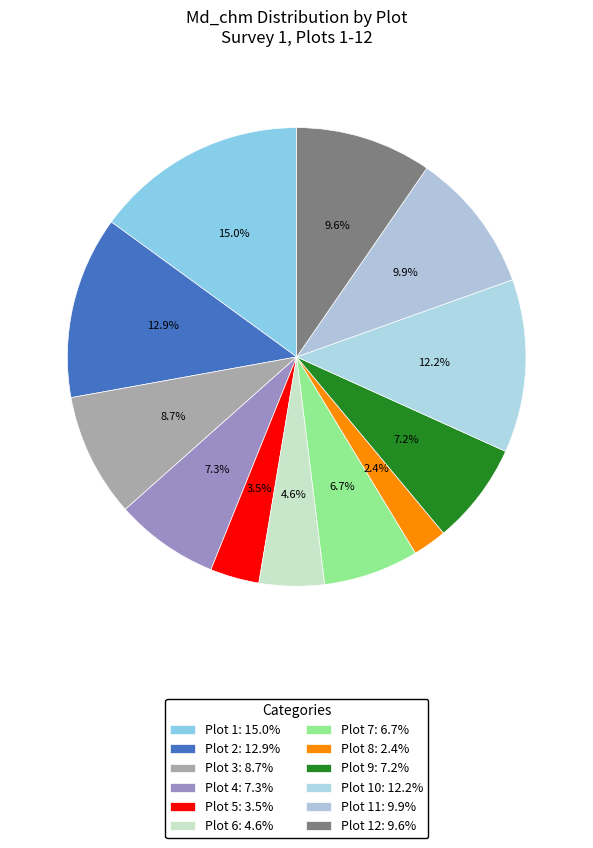

What is the smallest slice in the pie chart?

Plot 8